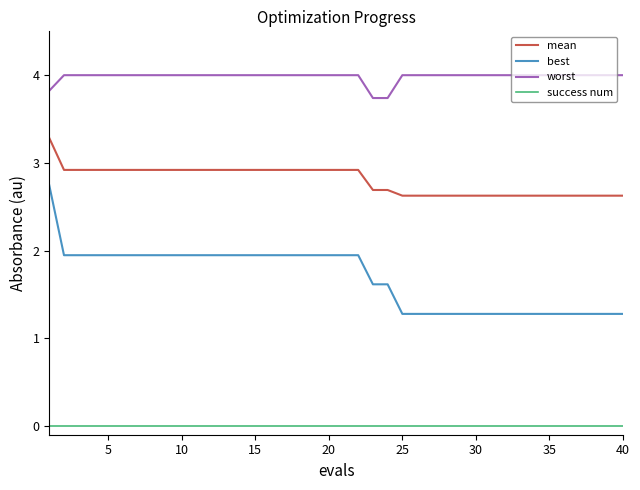

Which series has the largest range (max minus min)?

best